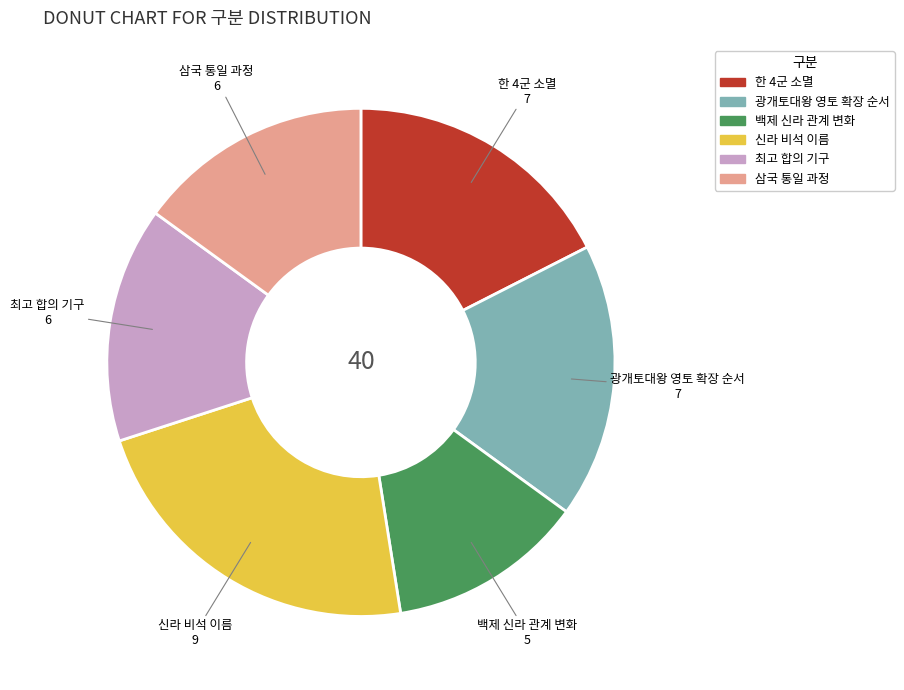

Which has a higher value, 신라 비석 이름 or 삼국 통일 과정?

신라 비석 이름